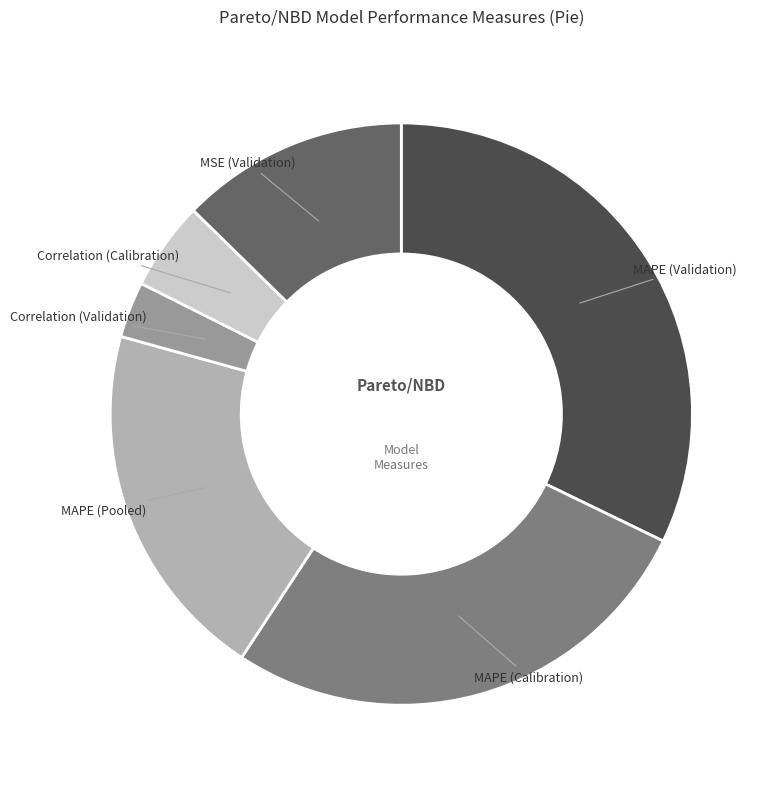

Do MAPE (Validation) and Correlation (Calibration) together represent more than half of the pie?

No